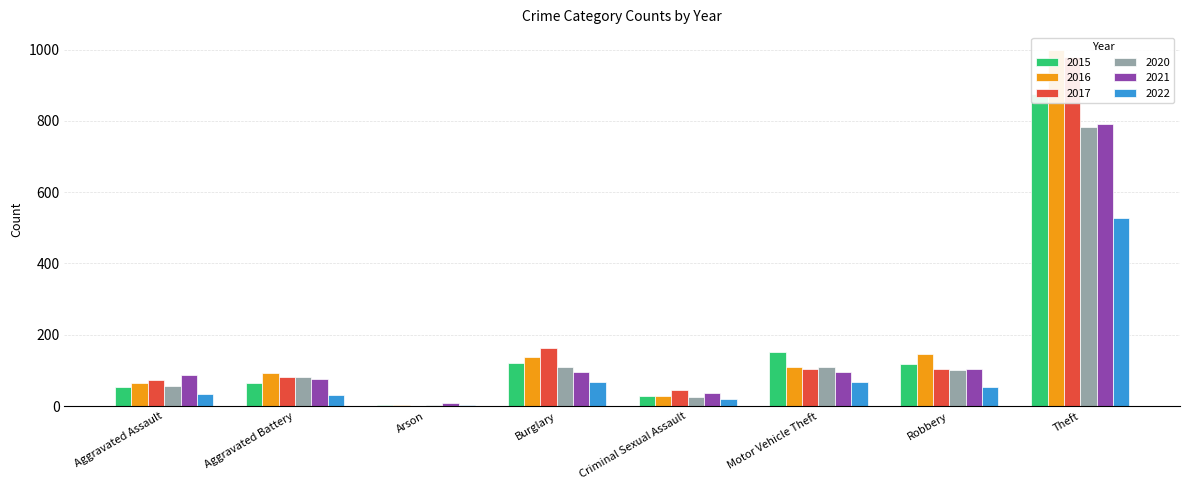

How many groups of bars are there?

8